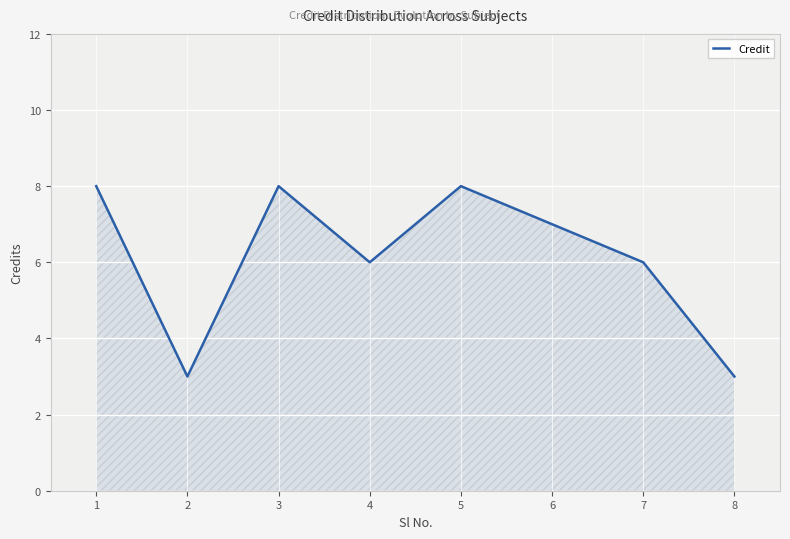

Approximately how many times larger is the value at 8 compared to 7?

0.5